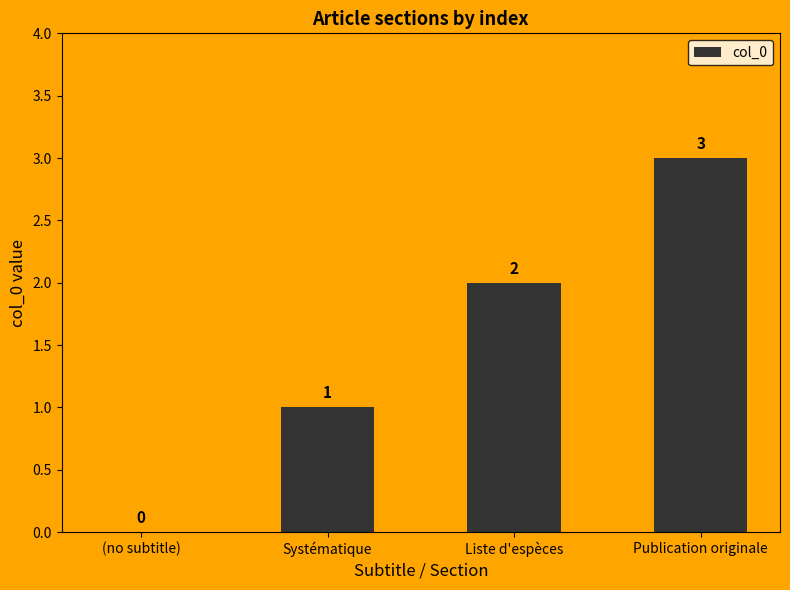

At which label is the value closest to 1?

Systématique